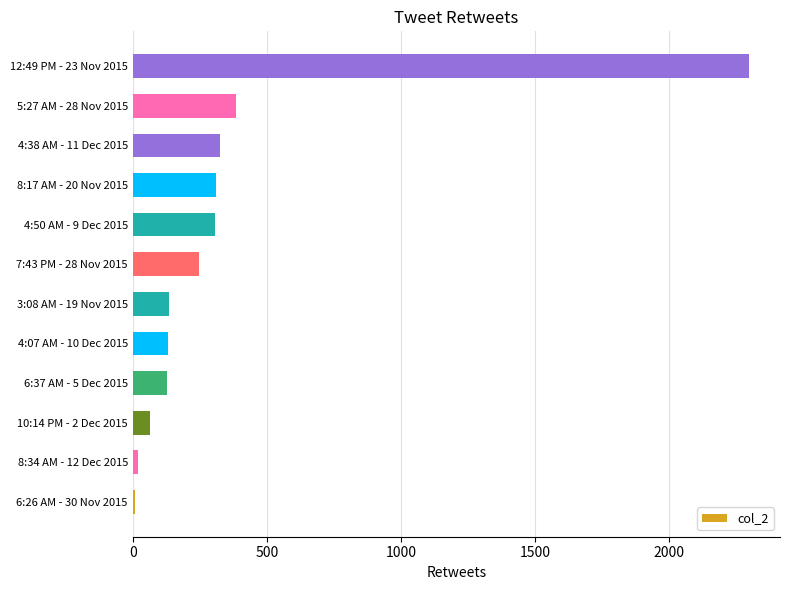

The chart shows a value of 131 at 4:07 AM - 10 Dec 2015. True or false?

True